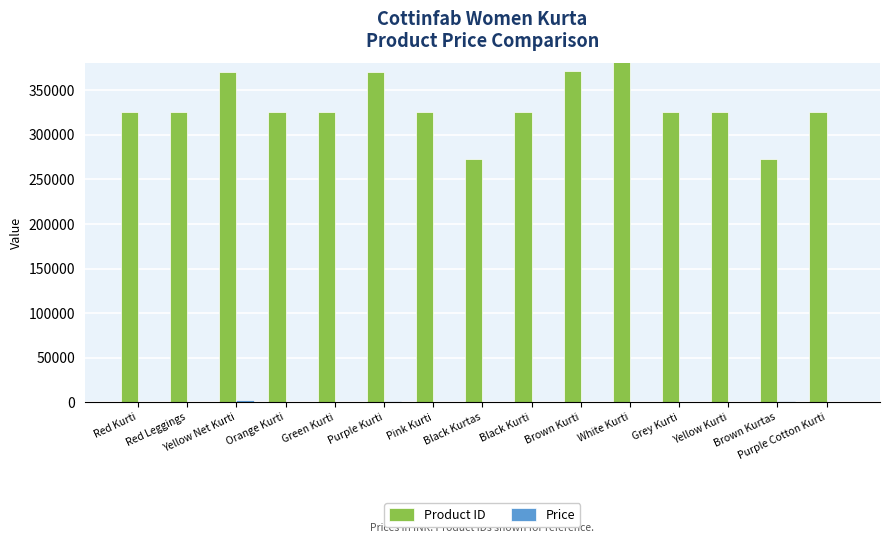

Reading left to right, list all the values displayed in this chart.

Product ID: Red Kurti=325216	Red Leggings=325204	Yellow Net Kurti=371018	Orange Kurti=325224	Green Kurti=325220	Purple Kurti=371016	Pink Kurti=325217	Black Kurtas=272734	Black Kurti=325221	Brown Kurti=371023	White Kurti=420716	Grey Kurti=325215	Yellow Kurti=325219	Brown Kurtas=272732	Purple Cotton Kurti=325218
Price: Red Kurti=769	Red Leggings=749	Yellow Net Kurti=1999	Orange Kurti=649	Green Kurti=769	Purple Kurti=1299	Pink Kurti=769	Black Kurtas=799	Black Kurti=785	Brown Kurti=735	White Kurti=549	Grey Kurti=649	Yellow Kurti=769	Brown Kurtas=949	Purple Cotton Kurti=769